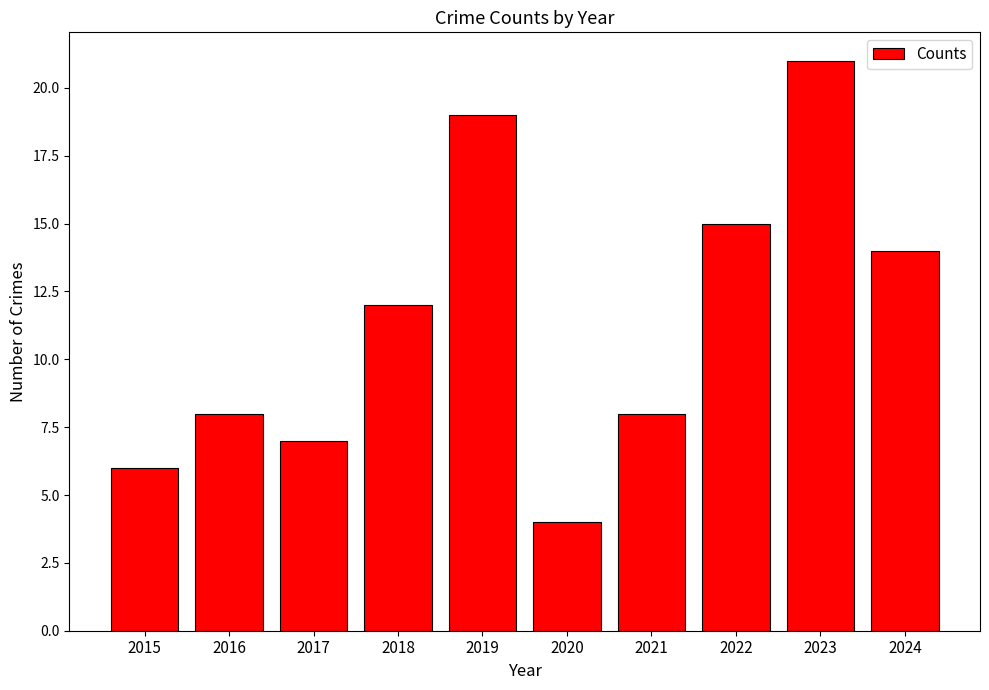

Reading left to right, list all the values displayed in this chart.

6	8	7	12	19	4	8	15	21	14